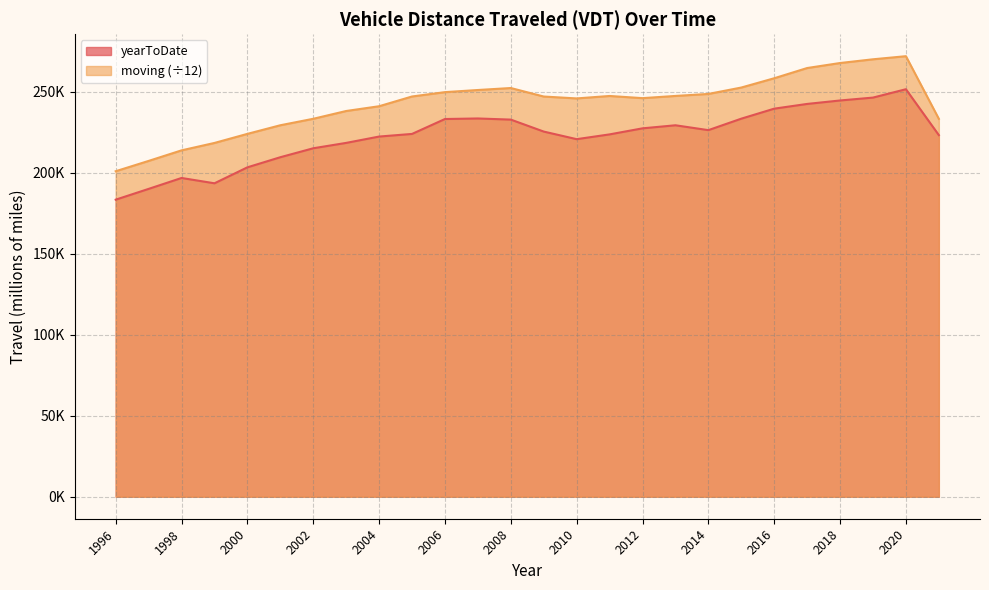

How many distinct data groups are displayed?

2